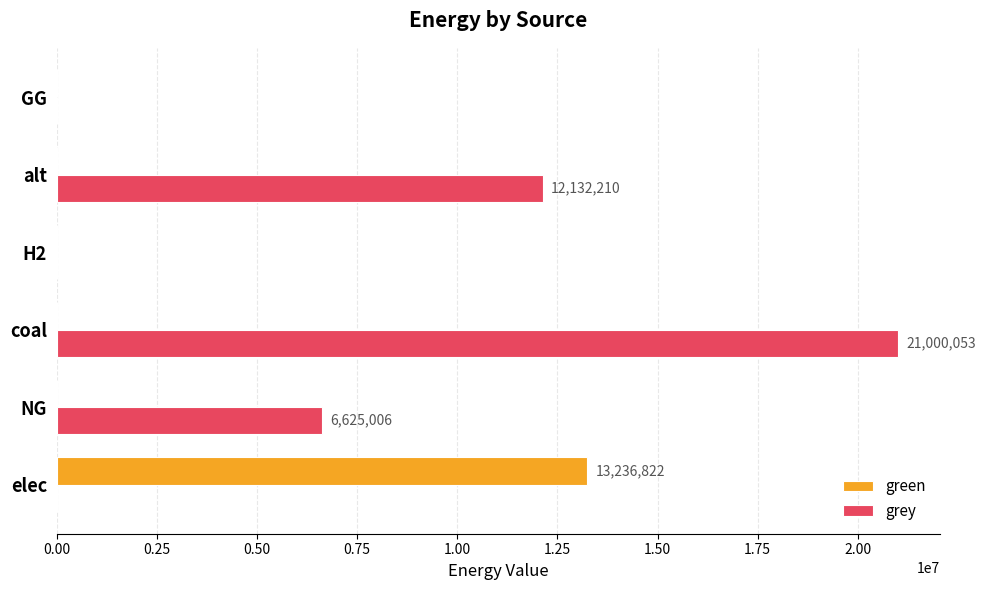

At which label is grey closest to 10500026?

alt